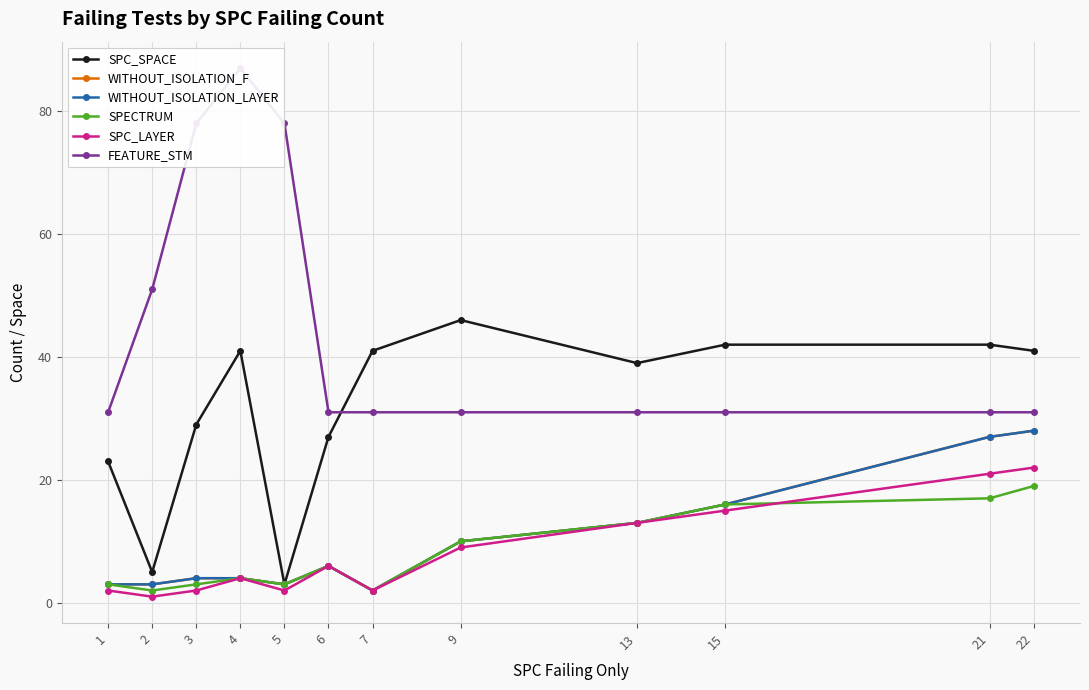

Which series changed the most between 15 and 21?

WITHOUT_ISOLATION_F